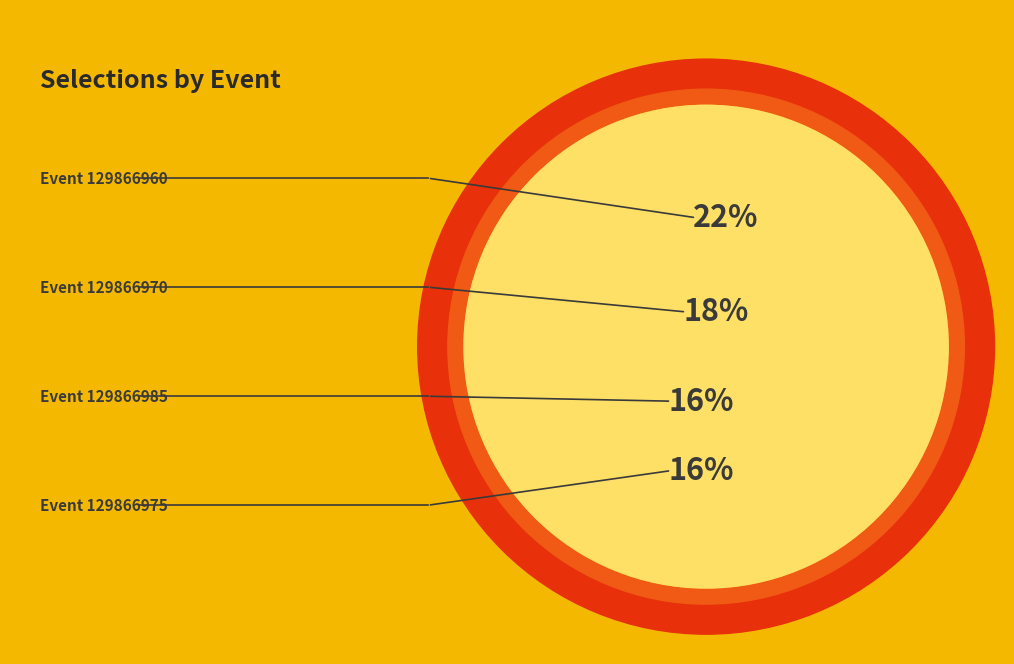

Does 129866960 account for over 50% of the chart?

No